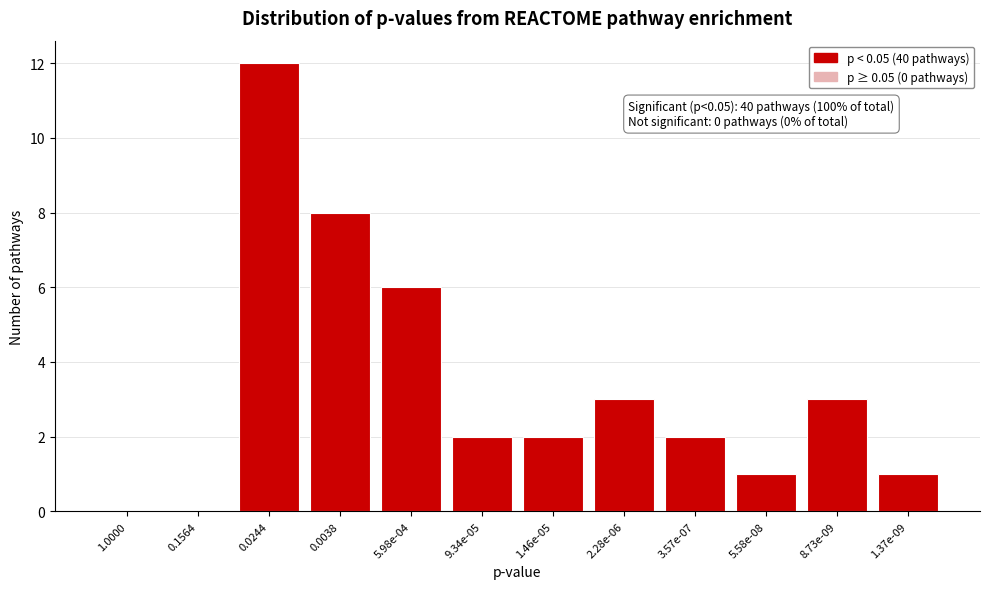

Reading left to right, what are all the values shown in this chart?

1.0000=0	0.1564=0	0.0244=12	0.0038=8	5.98e-04=6	9.34e-05=2	1.46e-05=2	2.28e-06=3	3.57e-07=2	5.58e-08=1	8.73e-09=3	1.37e-09=1